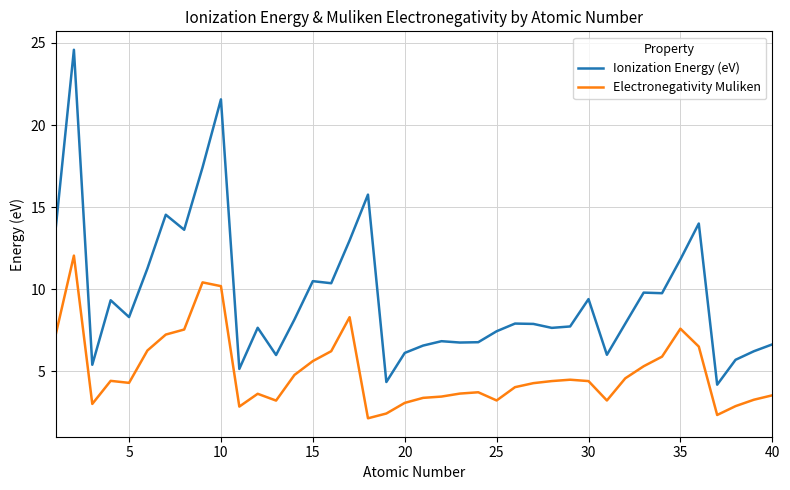

Count the number of data series in this chart.

2